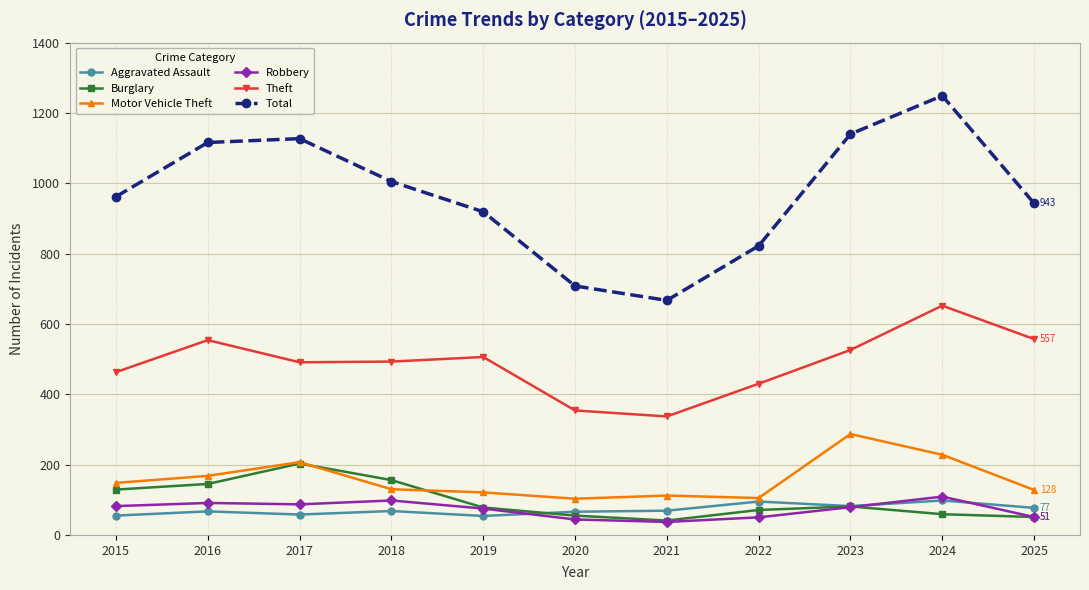

Does the chart have visible grid lines?

Yes